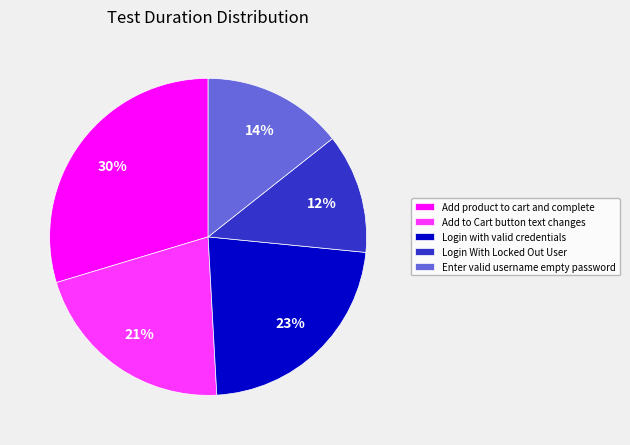

How many segments does this pie chart have?

5